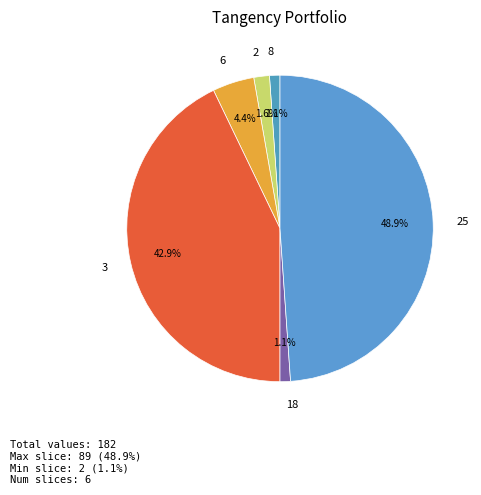

Approximately how many times larger is the value at 8 compared to 2?

0.7